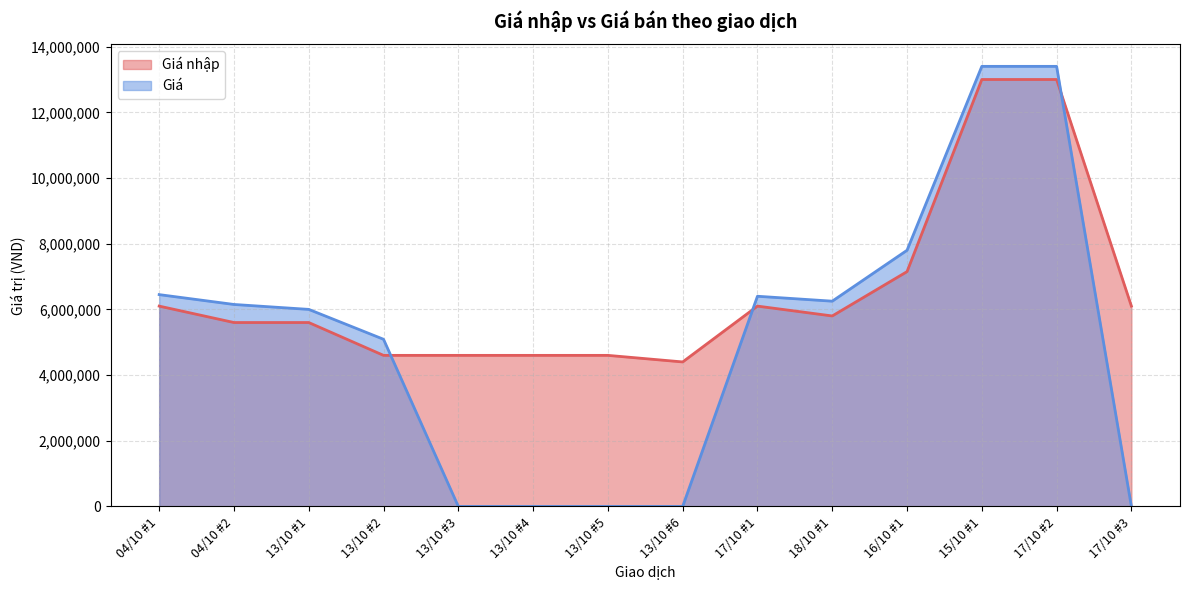

Between 13/10 #1 and 17/10 #2, which is larger?

17/10 #2